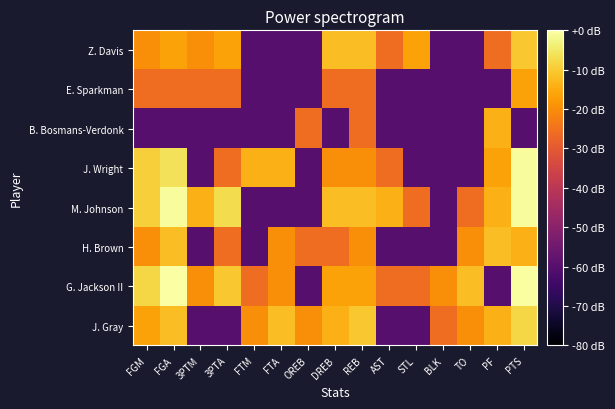

Reading left to right, extract all data points from this chart.

J. Gray: FGM=-16.4	FGA=-12.0	3PTM=-60.0	3PTA=-60.0	FTM=-19.9	FTA=-12.0	OREB=-19.9	DREB=-13.9	REB=-10.4	AST=-60.0	STL=-60.0	BLK=-25.8	TO=-19.9	PF=-13.9	PTS=-7.9
G. Jackson II: FGM=-7.9	FGA=0.0	3PTM=-19.9	3PTA=-10.4	FTM=-25.8	FTA=-19.9	OREB=-60.0	DREB=-16.4	REB=-16.4	AST=-25.8	STL=-25.8	BLK=-19.9	TO=-12.0	PF=-60.0	PTS=-0.4
H. Brown: FGM=-19.9	FGA=-12.0	3PTM=-60.0	3PTA=-25.8	FTM=-60.0	FTA=-19.9	OREB=-25.8	DREB=-25.8	REB=-19.9	AST=-60.0	STL=-60.0	BLK=-60.0	TO=-19.9	PF=-12.0	PTS=-13.9
M. Johnson: FGM=-9.1	FGA=-0.9	3PTM=-13.9	3PTA=-6.9	FTM=-60.0	FTA=-60.0	OREB=-60.0	DREB=-12.0	REB=-12.0	AST=-13.9	STL=-25.8	BLK=-60.0	TO=-25.8	PF=-13.9	PTS=-0.9
J. Wright: FGM=-9.1	FGA=-6.0	3PTM=-60.0	3PTA=-25.8	FTM=-13.9	FTA=-13.9	OREB=-60.0	DREB=-19.9	REB=-19.9	AST=-25.8	STL=-60.0	BLK=-60.0	TO=-60.0	PF=-16.4	PTS=-0.9
B. Bosmans-Verdonk: FGM=-60.0	FGA=-60.0	3PTM=-60.0	3PTA=-60.0	FTM=-60.0	FTA=-60.0	OREB=-25.8	DREB=-60.0	REB=-25.8	AST=-60.0	STL=-60.0	BLK=-60.0	TO=-60.0	PF=-13.9	PTS=-60.0
E. Sparkman: FGM=-25.8	FGA=-25.8	3PTM=-25.8	3PTA=-25.8	FTM=-60.0	FTA=-60.0	OREB=-60.0	DREB=-25.8	REB=-25.8	AST=-60.0	STL=-60.0	BLK=-60.0	TO=-60.0	PF=-60.0	PTS=-16.4
Z. Davis: FGM=-19.9	FGA=-16.4	3PTM=-19.9	3PTA=-16.4	FTM=-60.0	FTA=-60.0	OREB=-60.0	DREB=-12.0	REB=-12.0	AST=-25.8	STL=-16.4	BLK=-60.0	TO=-60.0	PF=-25.8	PTS=-10.4